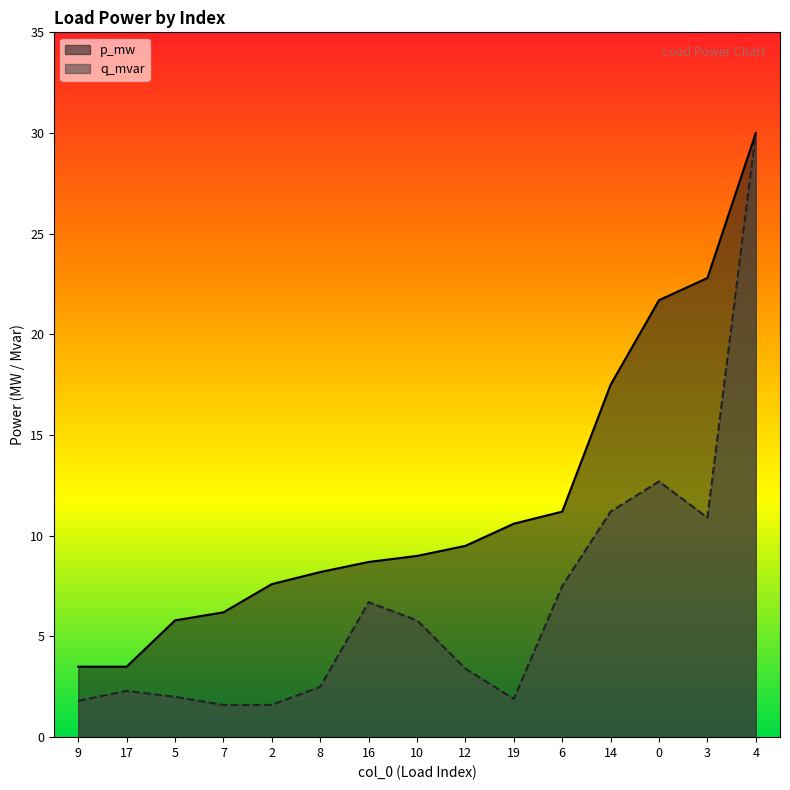

What is the value of the p_mw point at the 5th from the left?

7.6